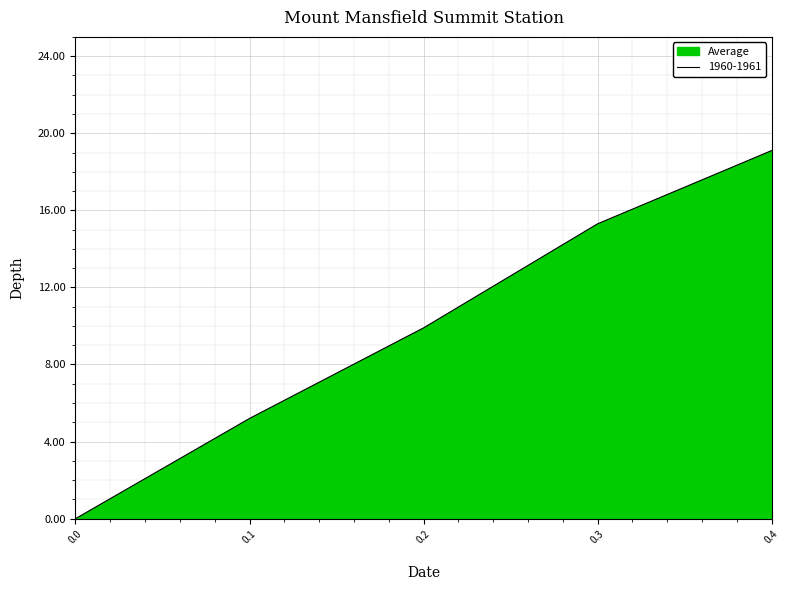

What is the sum of all values?

49.5